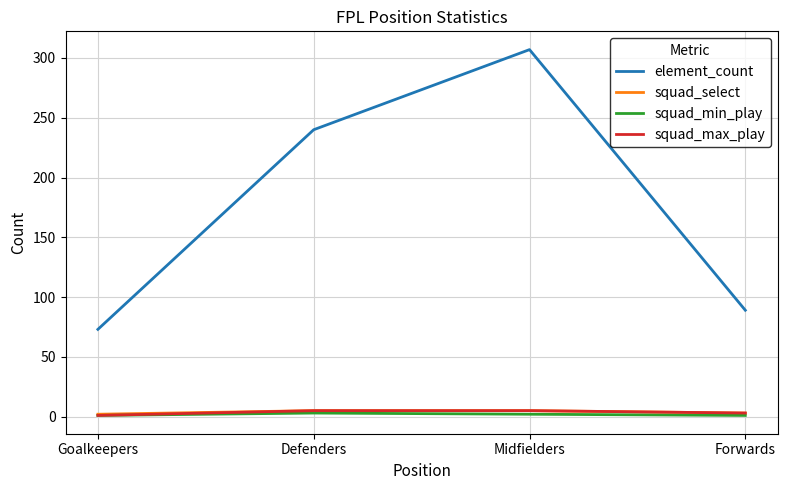

Count the number of categories in the chart.

4